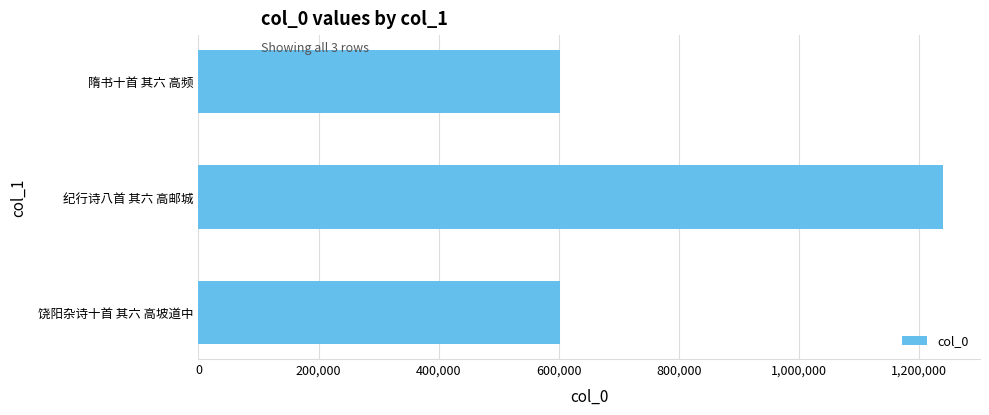

The chart shows a value of 1240030 at 纪行诗八首 其六 高邮城. True or false?

True